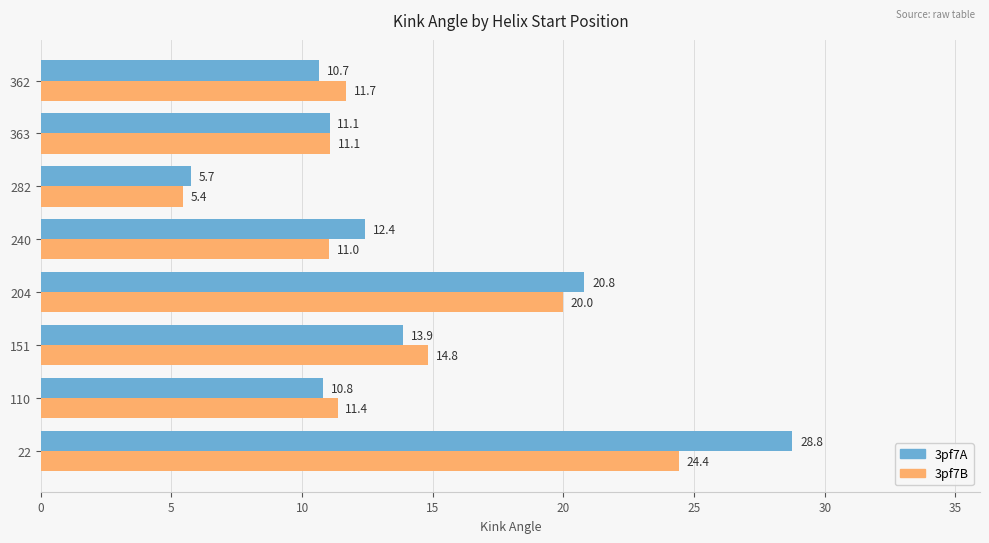

At how many categories does at least one series exceed 24?

1